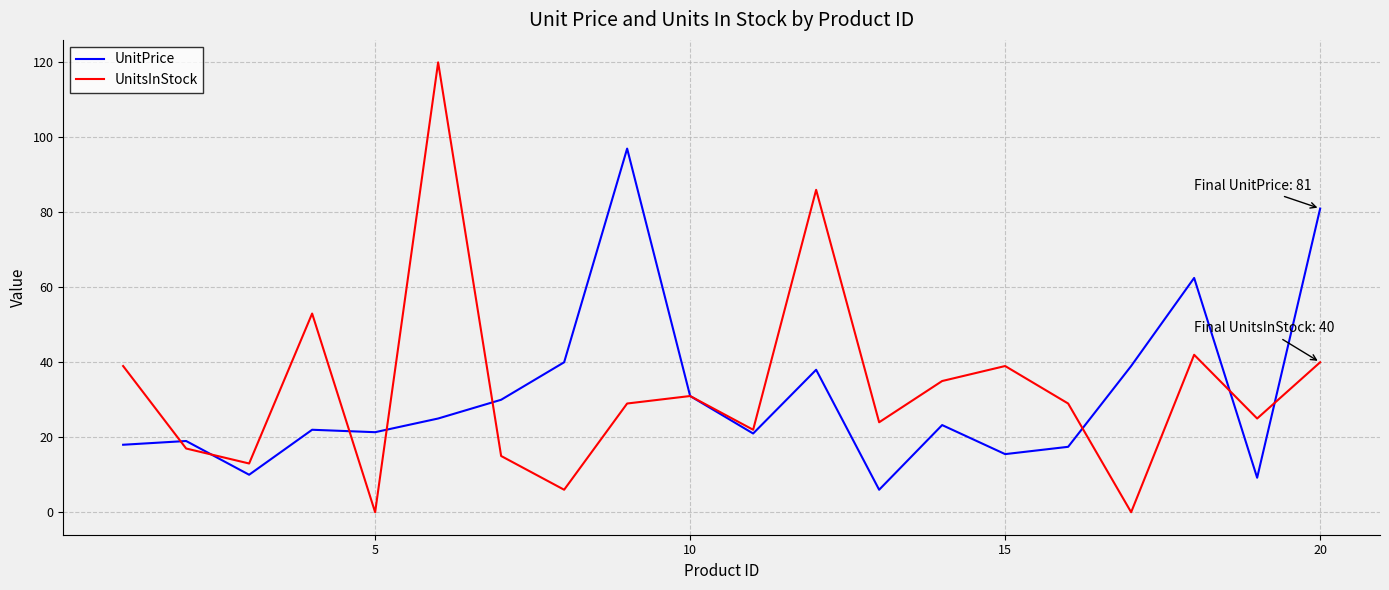

Rank the series by their maximum value, from lowest to highest.

UnitPrice, UnitsInStock